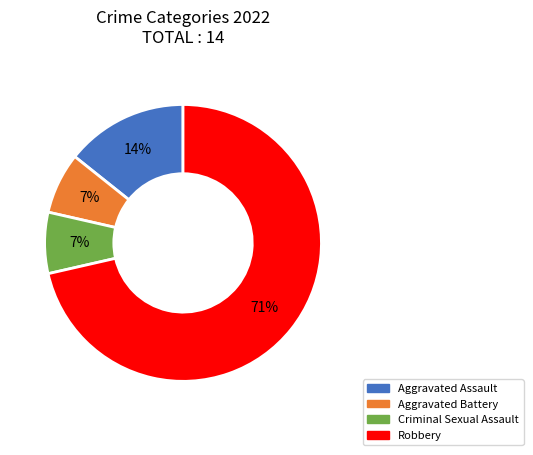

What percentage is the Aggravated Assault slice, to the nearest percent?

14%